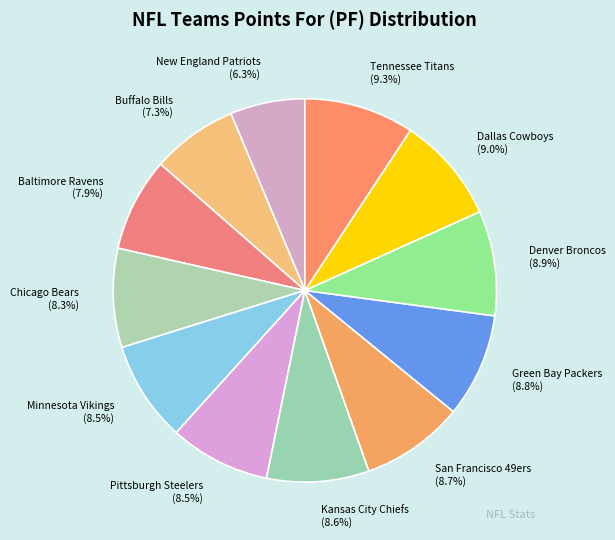

Approximately how many times larger is the value at Chicago Bears compared to Tennessee Titans?

0.9